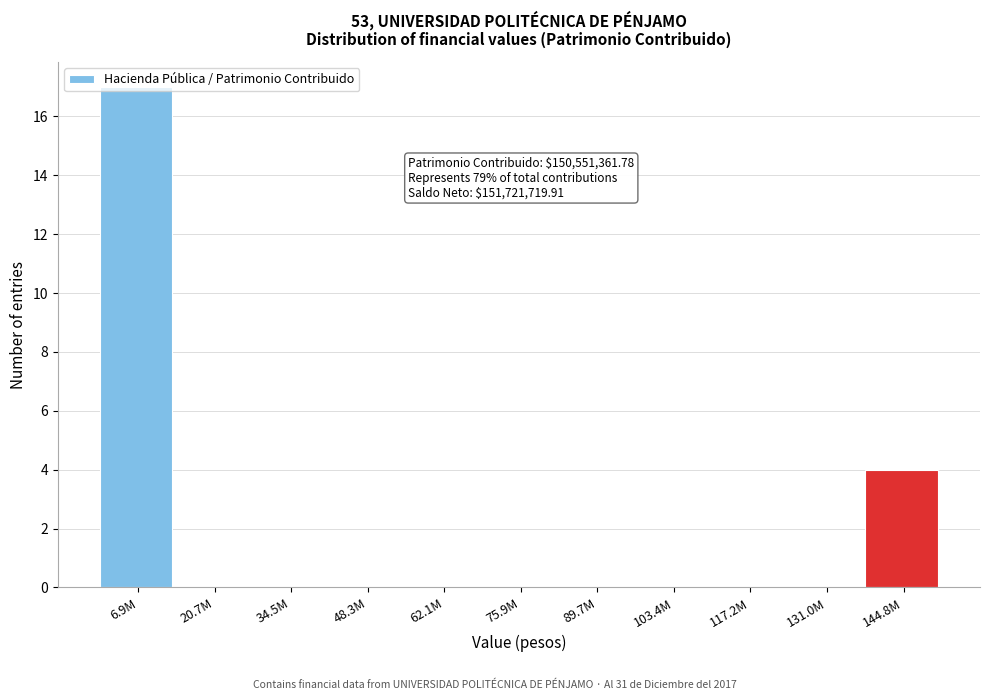

The value at 103.4M is 10. True or false?

False